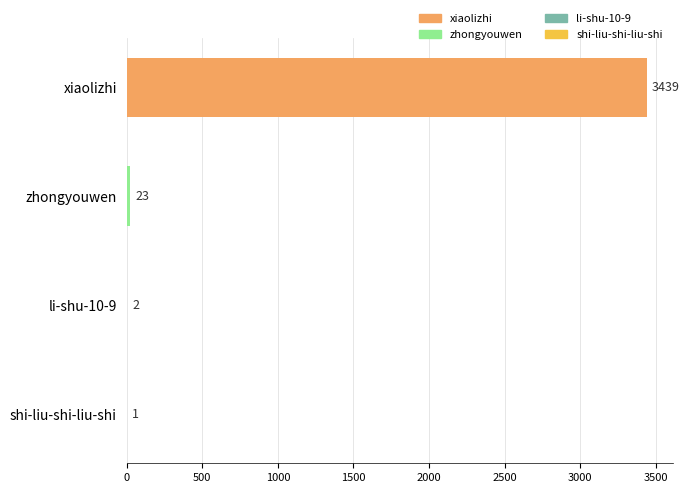

What is the sum of the values at zhongyouwen and shi-liu-shi-liu-shi?

24